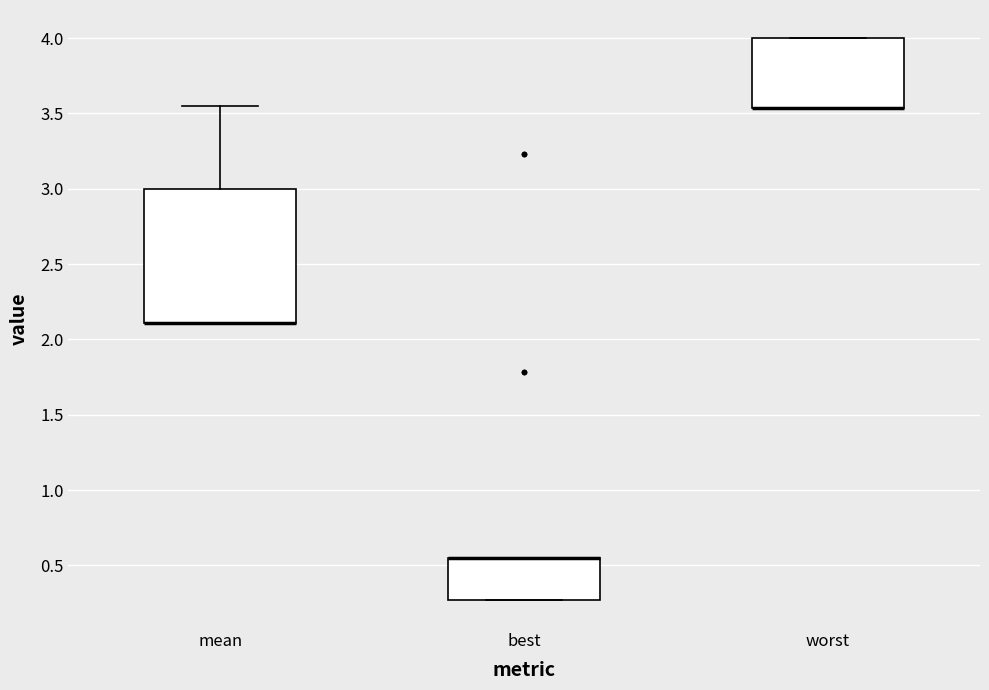

Reading left to right, read every box against the y-axis: the position of its median line, the range the box covers, and the ends of its whiskers. The values are not printed on the chart, so give them approximately, as read against the axis.

mean: median 2.10 (drawn on the box's lower edge), box 2.10 to 3.00, whiskers 2.10 to 3.55
best: median 0.55 (drawn on the box's upper edge), box 0.25 to 0.55, whiskers 0.25 to 0.55
worst: median 3.55 (drawn on the box's lower edge), box 3.55 to 4.00, whiskers 3.55 to 4.00